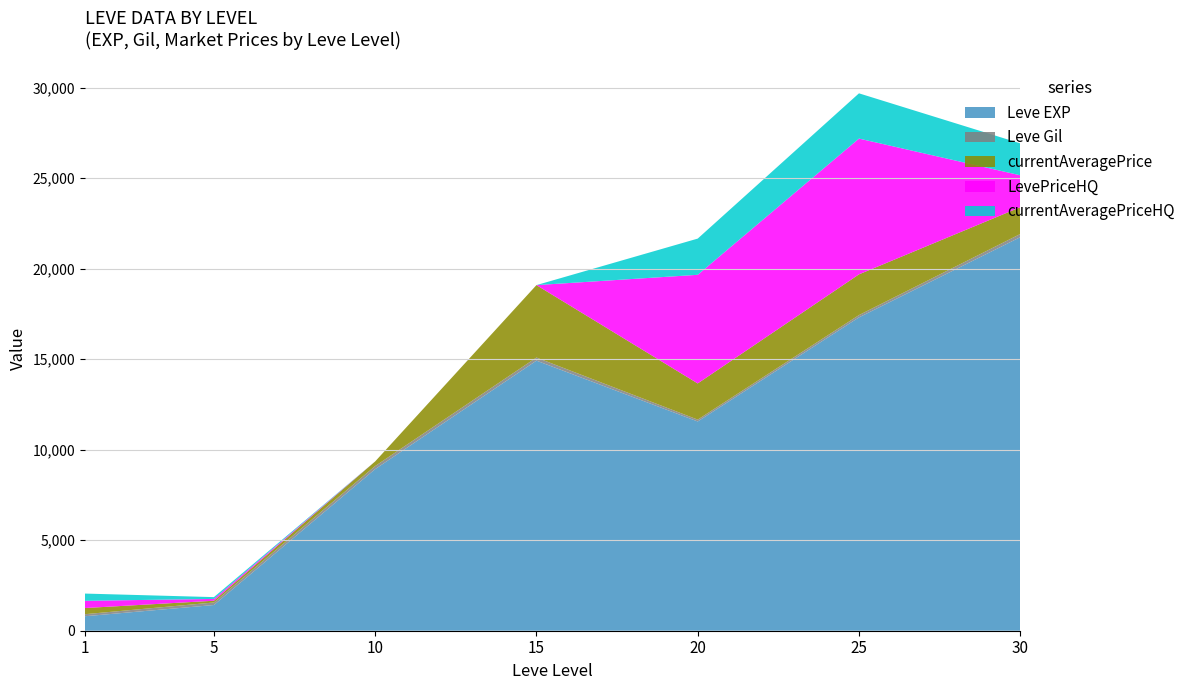

Reading right to left, list all the values displayed in this chart.

Leve EXP: 21740.0	17310.0	11560.0	14920.0	8930.0	1420.0	800.0
Leve Gil: 175.0	126.0	101.0	172.0	168.0	140.0	113.0
currentAveragePrice: 1480.0	2250.0	2000.0	4000.0	254.7	96.7	340.0
LevePriceHQ: 1764.1	7500.0	6000.0	0.0	0.0	100.0	399.8
currentAveragePriceHQ: 1764.1	2500.0	2000.0	0.0	0.0	100.0	399.8